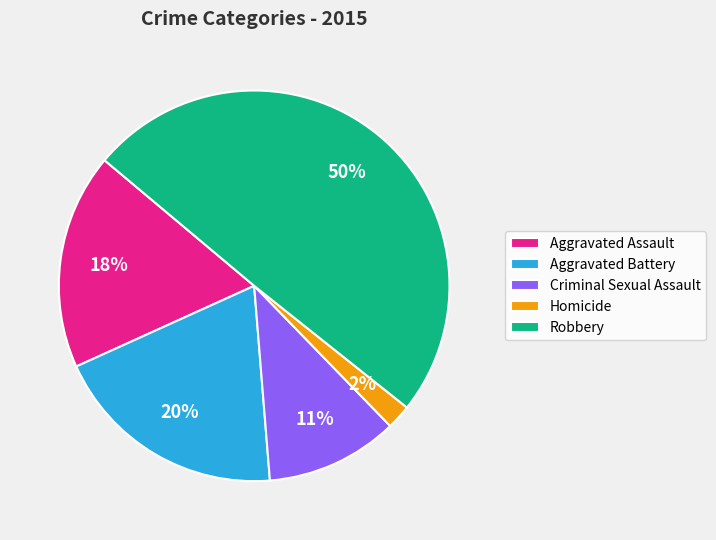

Is the sum of Aggravated Battery and Criminal Sexual Assault greater than half?

No